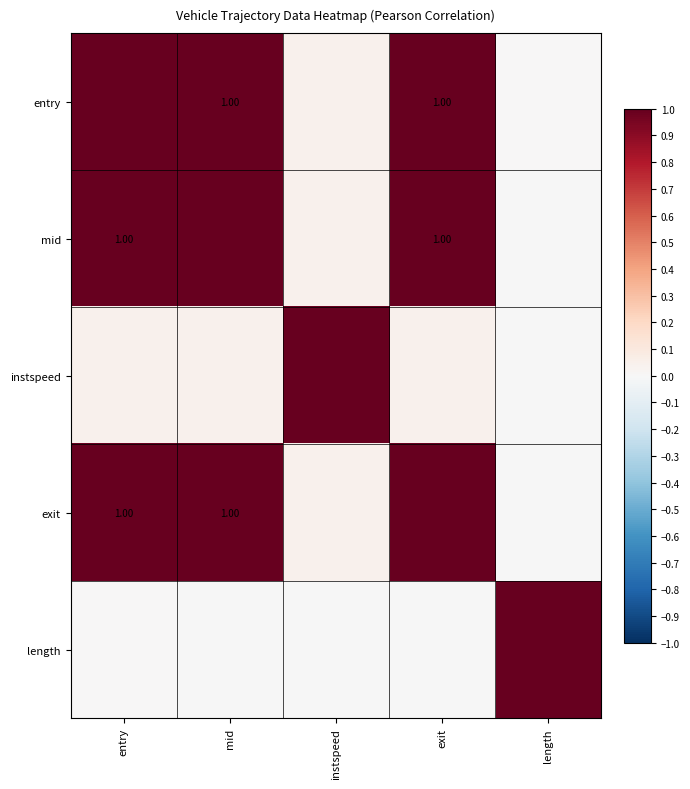

The exit series shows 0.0 at instspeed. True or false?

False